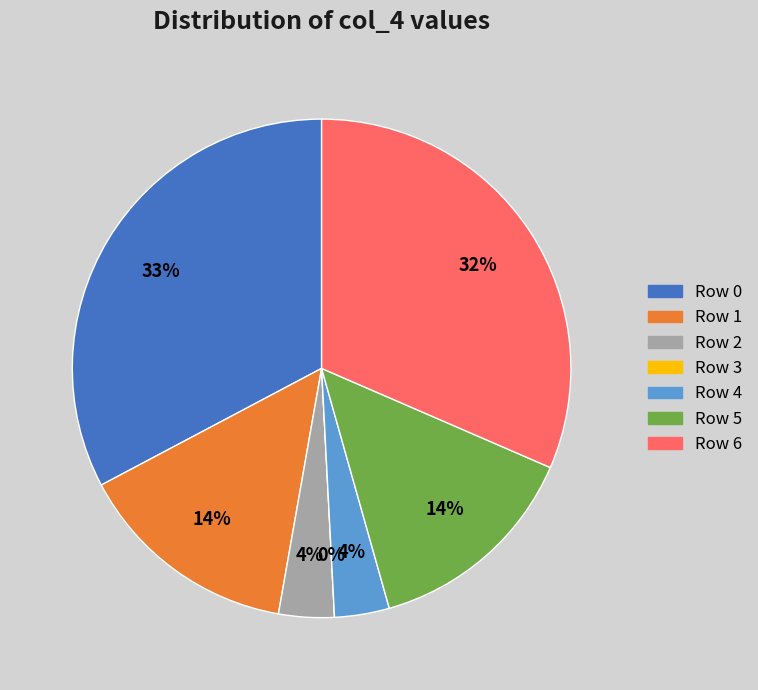

True or false: 3 accounts for 1% of the total.

False